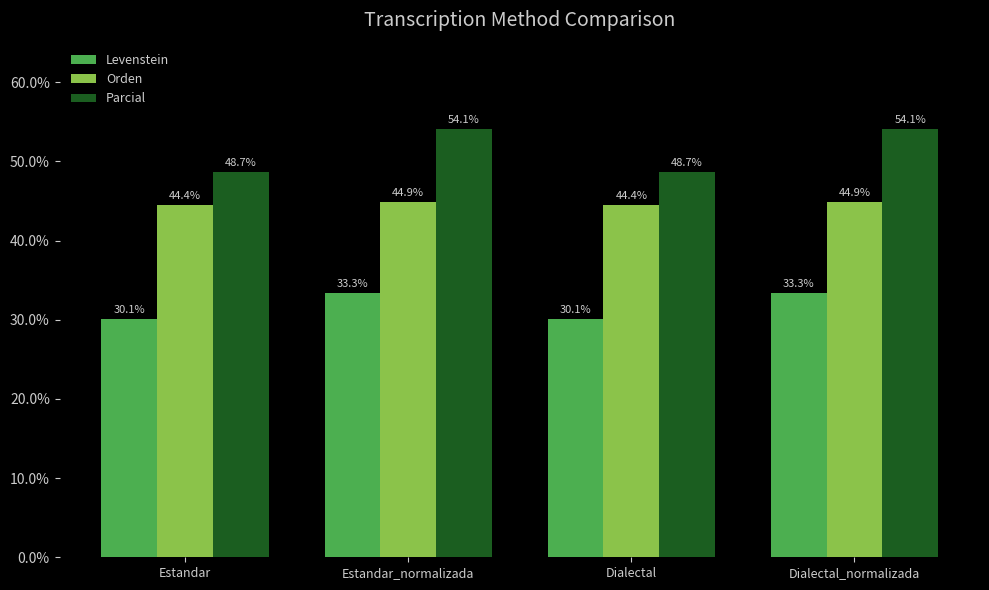

Reading left to right, list all the values displayed in this chart.

Levenstein: 30.1	33.3	30.1	33.3
Orden: 44.4	44.9	44.4	44.9
Parcial: 48.7	54.1	48.7	54.1